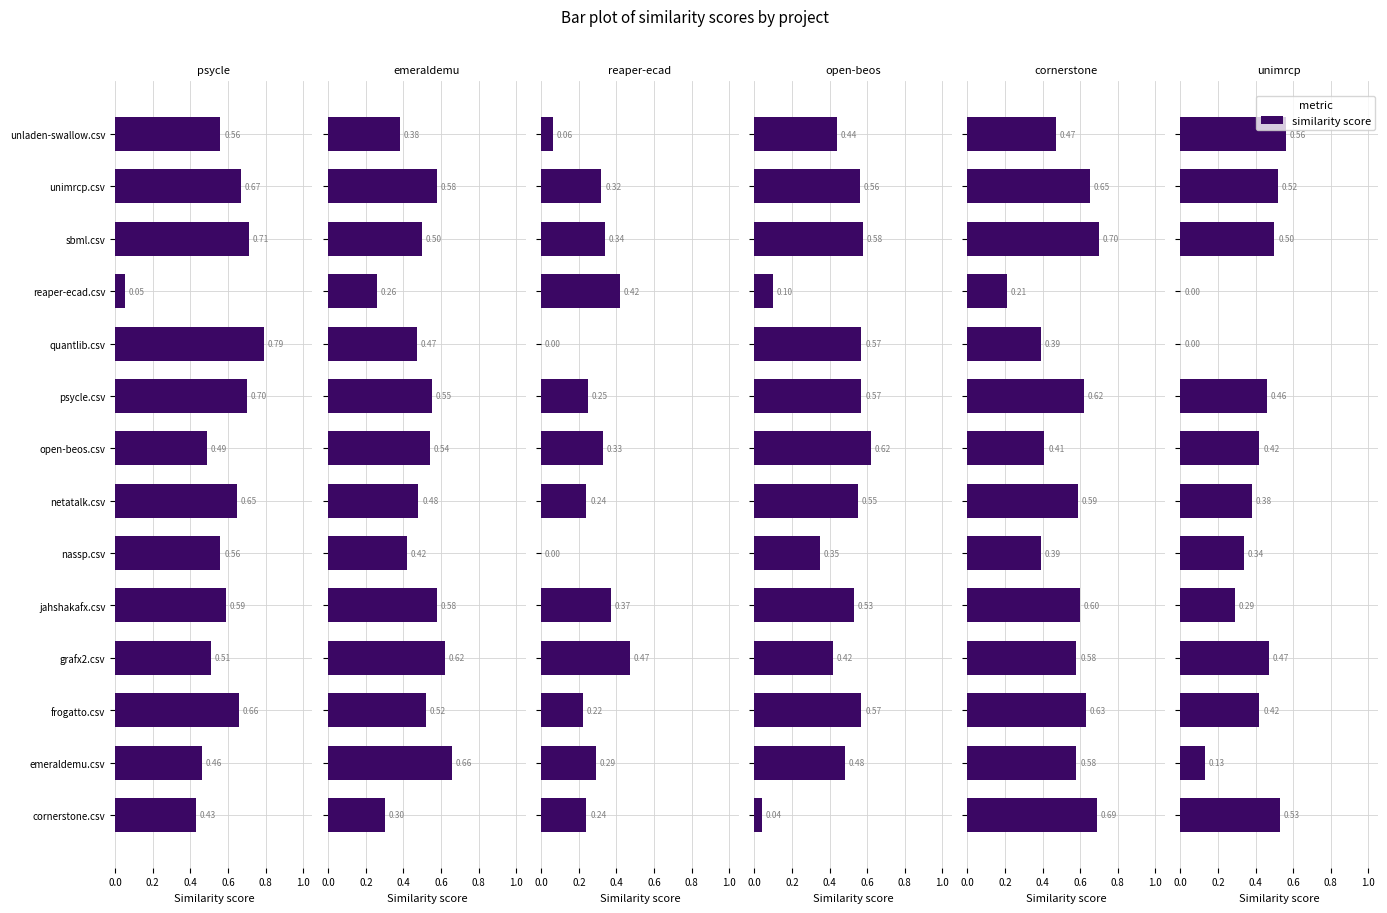

Reading left to right, extract all data points from this chart.

psycle.csv: 0.4	0.5	0.7	0.5	0.6	0.6	0.7	0.5	0.7	0.8	0.1	0.7	0.7	0.6
emeraldemu.csv: 0.3	0.7	0.5	0.6	0.6	0.4	0.5	0.5	0.6	0.5	0.3	0.5	0.6	0.4
reaper-ecad.csv: 0.2	0.3	0.2	0.5	0.4	0.0	0.2	0.3	0.2	0.0	0.4	0.3	0.3	0.1
open-beos.csv: 0.0	0.5	0.6	0.4	0.5	0.3	0.6	0.6	0.6	0.6	0.1	0.6	0.6	0.4
cornerstone.csv: 0.7	0.6	0.6	0.6	0.6	0.4	0.6	0.4	0.6	0.4	0.2	0.7	0.7	0.5
unimrcp.csv: 0.5	0.1	0.4	0.5	0.3	0.3	0.4	0.4	0.5	0.0	0.0	0.5	0.5	0.6